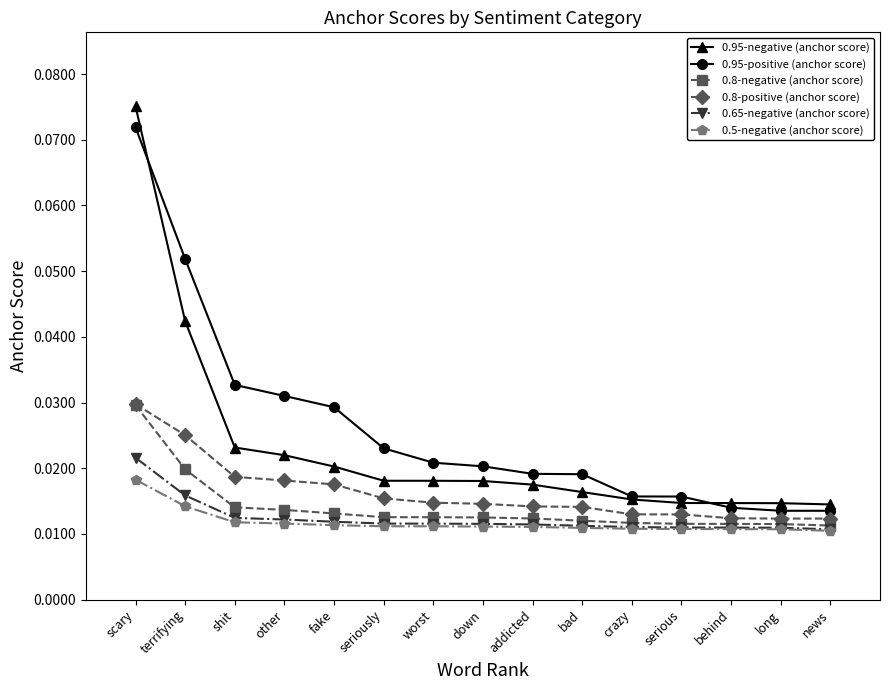

At which label does 0.65-negative (anchor score) reach its peak?

scary